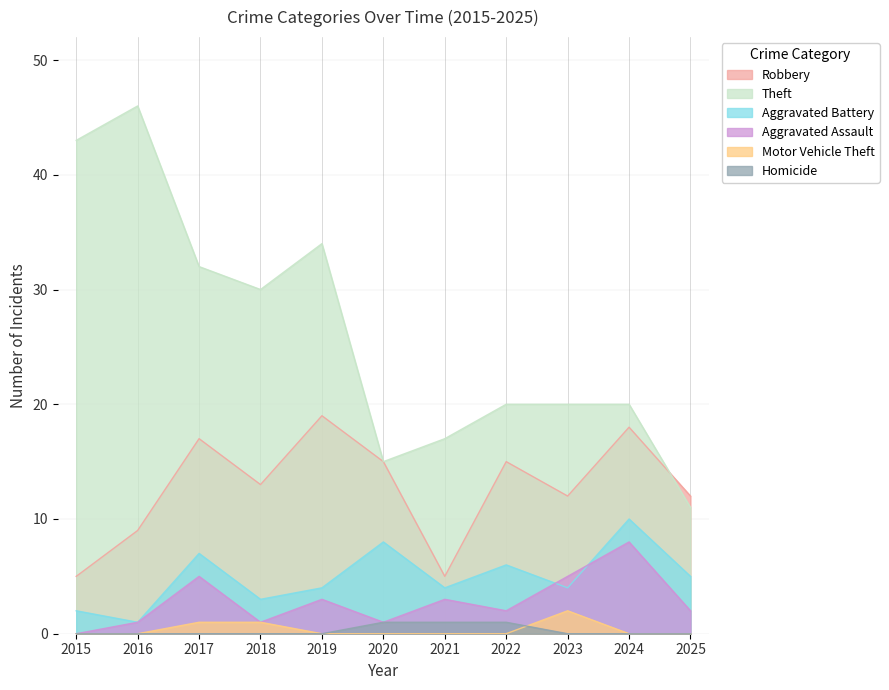

Does the chart have visible grid lines?

Yes